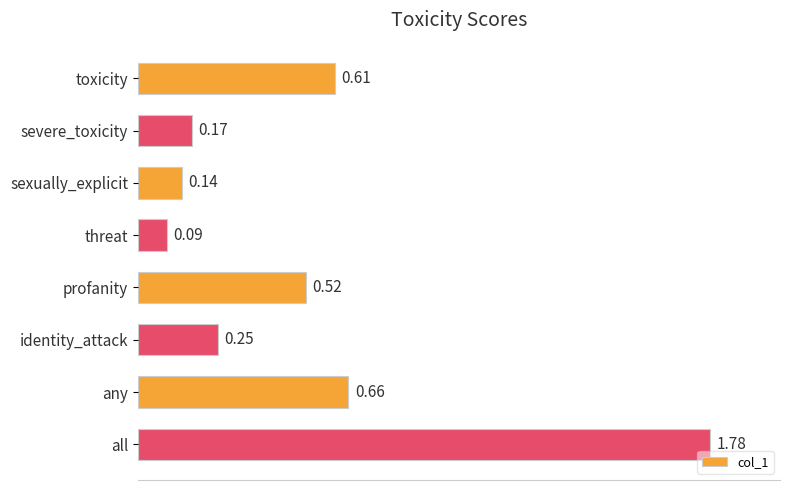

List the labels in order of value, largest first.

all, any, toxicity, profanity, identity_attack, severe_toxicity, sexually_explicit, threat